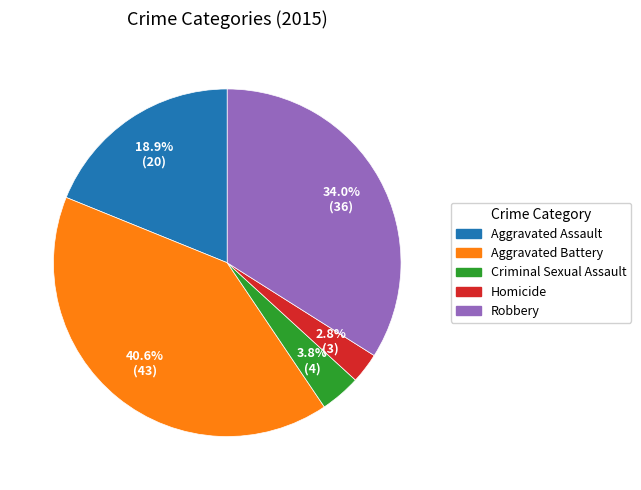

Is it true that Aggravated Assault is 5% of the pie?

False